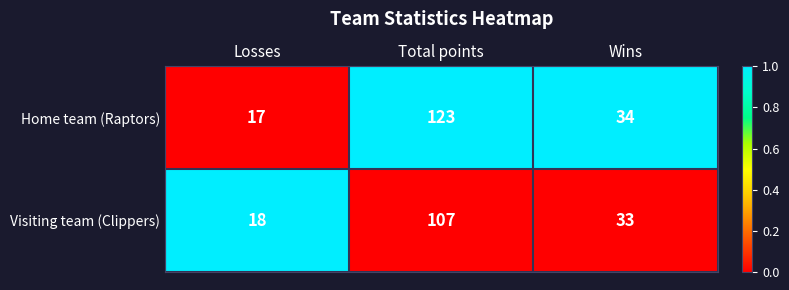

List the labels in order of Visiting team (Clippers) value, largest first.

Total points, Wins, Losses